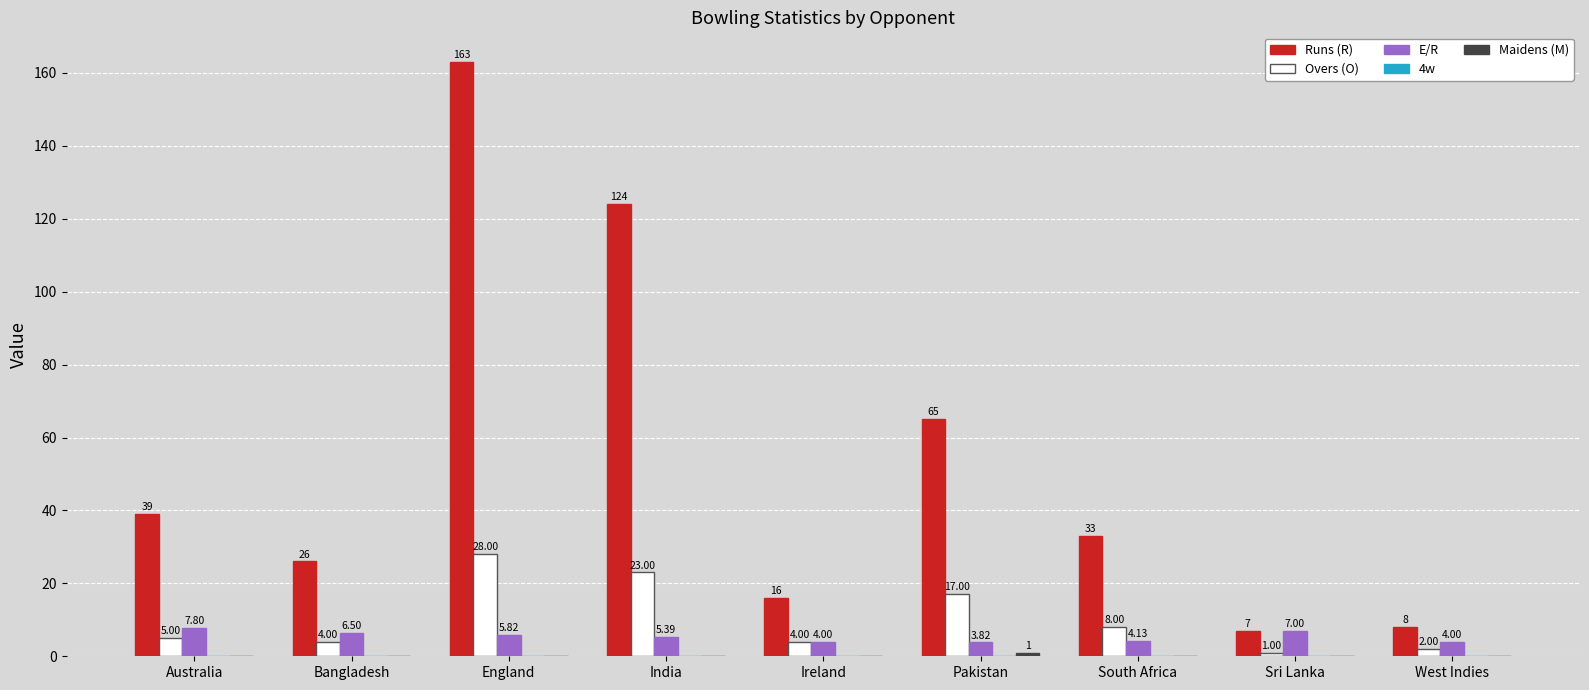

What is the difference between the E/R values at Bangladesh and India?

1.1